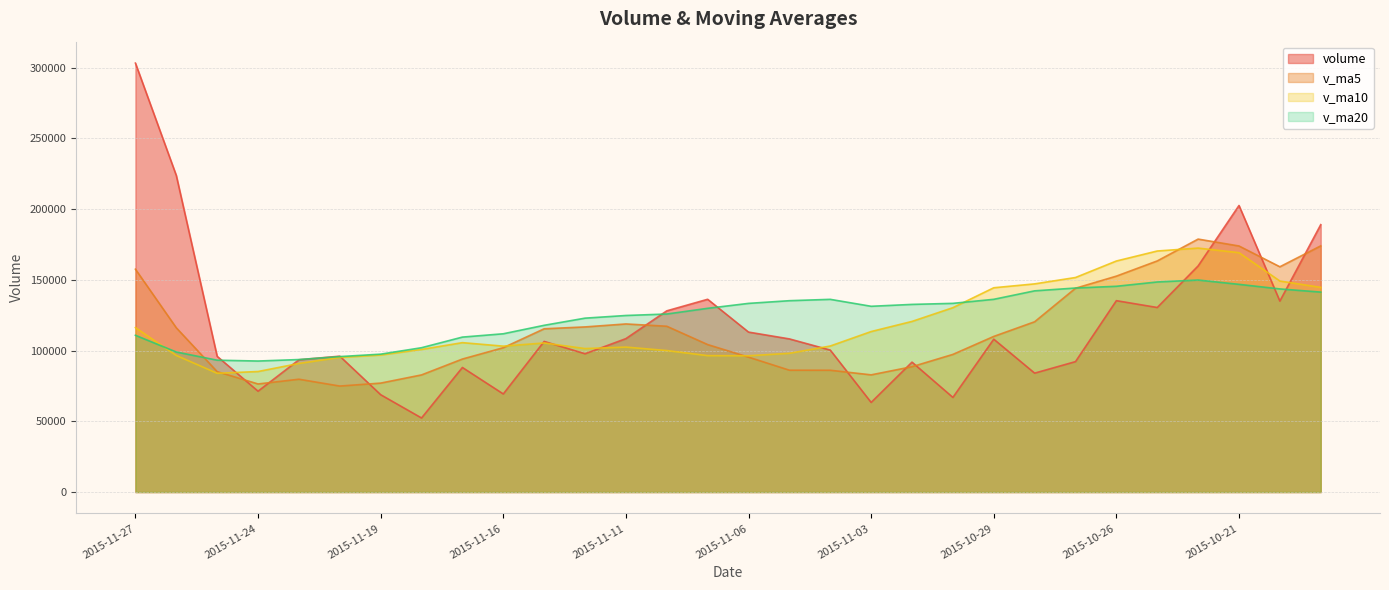

True or false: v_ma20 has a value of 163387.8 at 2015-11-16.

False